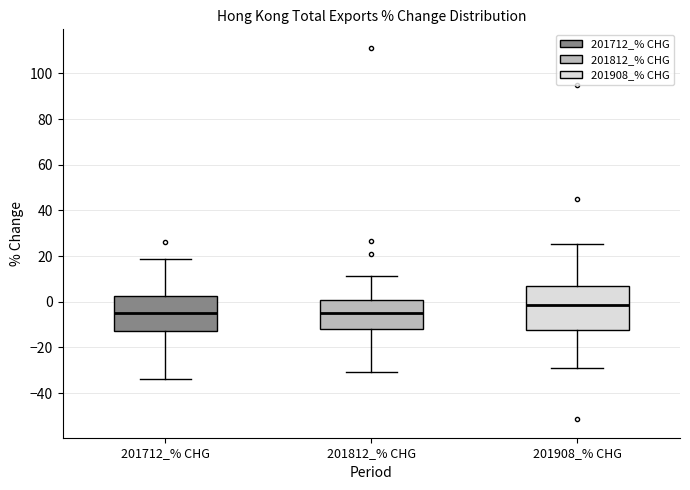

Reading left to right, transcribe this box plot: for each box, give where its median line is, the range the box spans, and where its two whiskers end, as read against the y-axis. The values are not printed on the chart, so give them approximately, as read against the axis.

201712_% CHG: median -4, box -12 to 2, whiskers -34 to 18
201812_% CHG: median -4, box -12 to 0, whiskers -30 to 12
201908_% CHG: median -2, box -12 to 6, whiskers -28 to 26